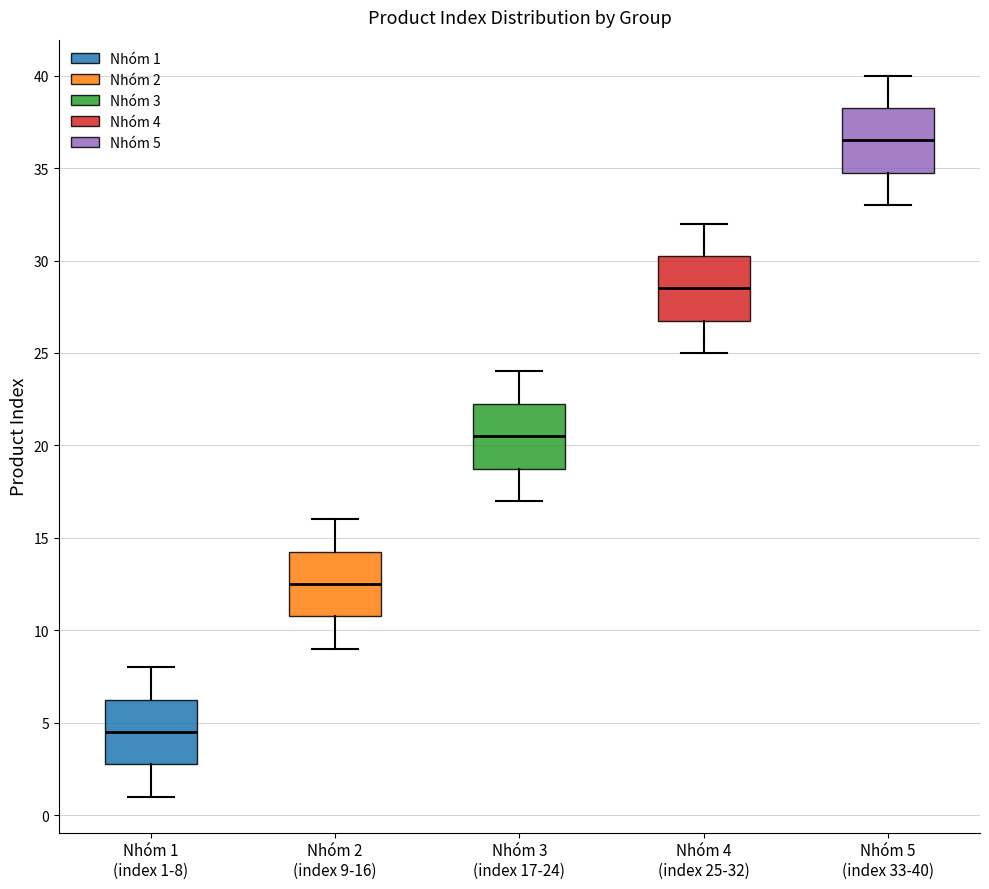

Reading left to right, read every box against the y-axis: the position of its median line, the range the box covers, and the ends of its whiskers. The values are not printed on the chart, so give them approximately, as read against the axis.

Nhóm 1 (index 1-8): median 4.5, box 3.0 to 6.5, whiskers 1.0 to 8.0
Nhóm 2 (index 9-16): median 12.5, box 11.0 to 14.5, whiskers 9.0 to 16.0
Nhóm 3 (index 17-24): median 20.5, box 19.0 to 22.5, whiskers 17.0 to 24.0
Nhóm 4 (index 25-32): median 28.5, box 27.0 to 30.5, whiskers 25.0 to 32.0
Nhóm 5 (index 33-40): median 36.5, box 35.0 to 38.5, whiskers 33.0 to 40.0